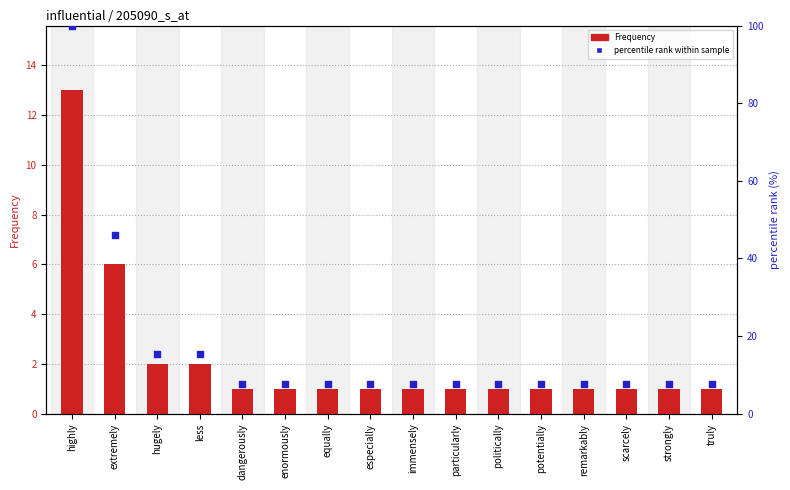

Which series has the widest spread of Y values?

percentile rank within sample